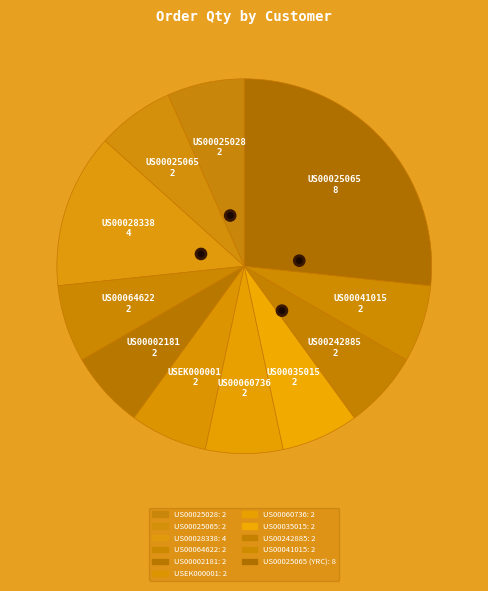

Does any single category account for the majority?

No